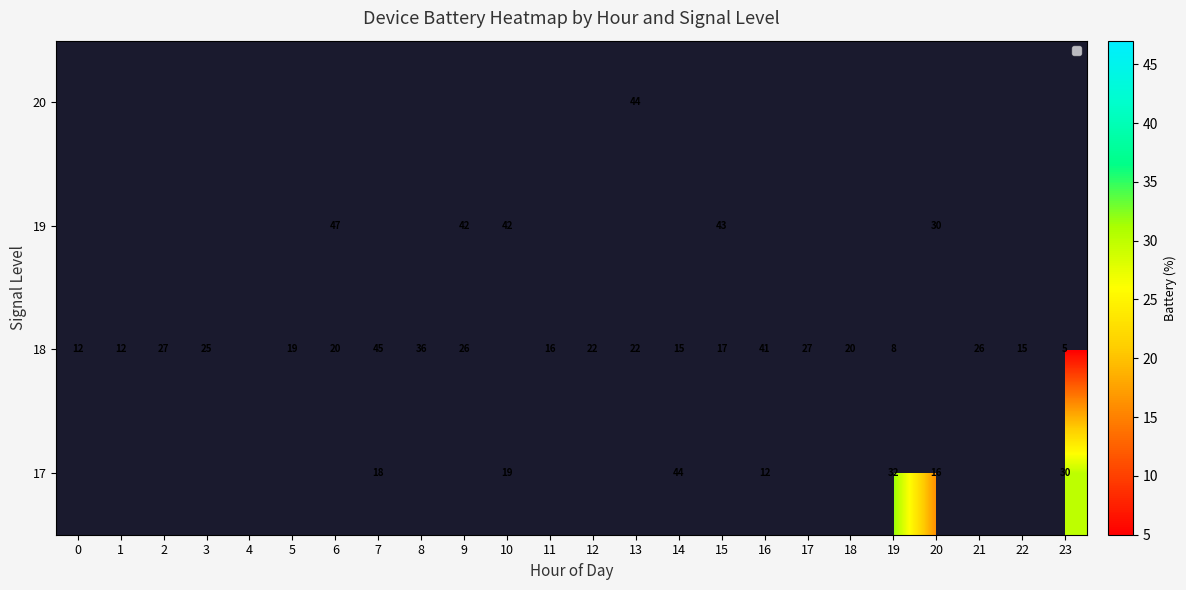

What is the greatest value displayed?

47.0